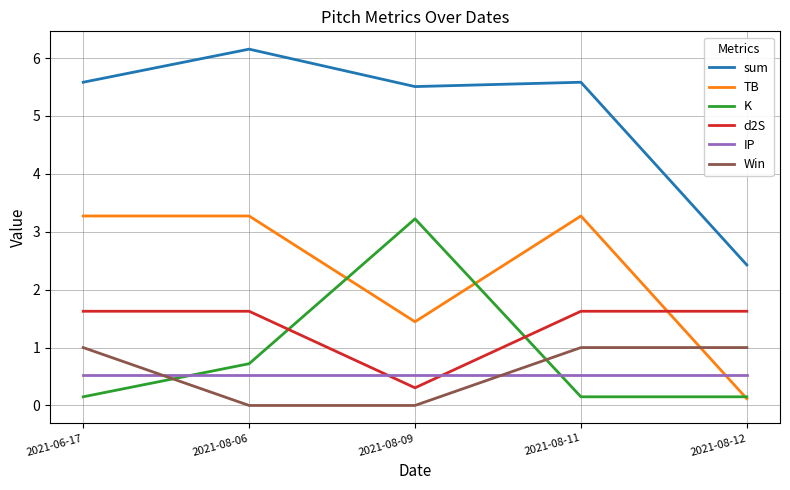

What is the total value across all series at 2021-08-11?

12.2